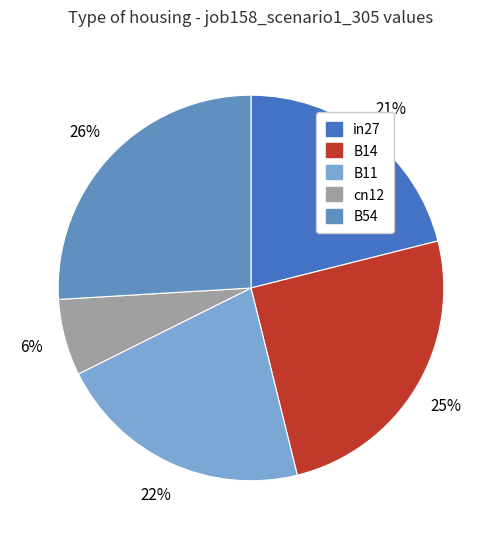

The B14 slice represents 12% of the pie. True or false?

False